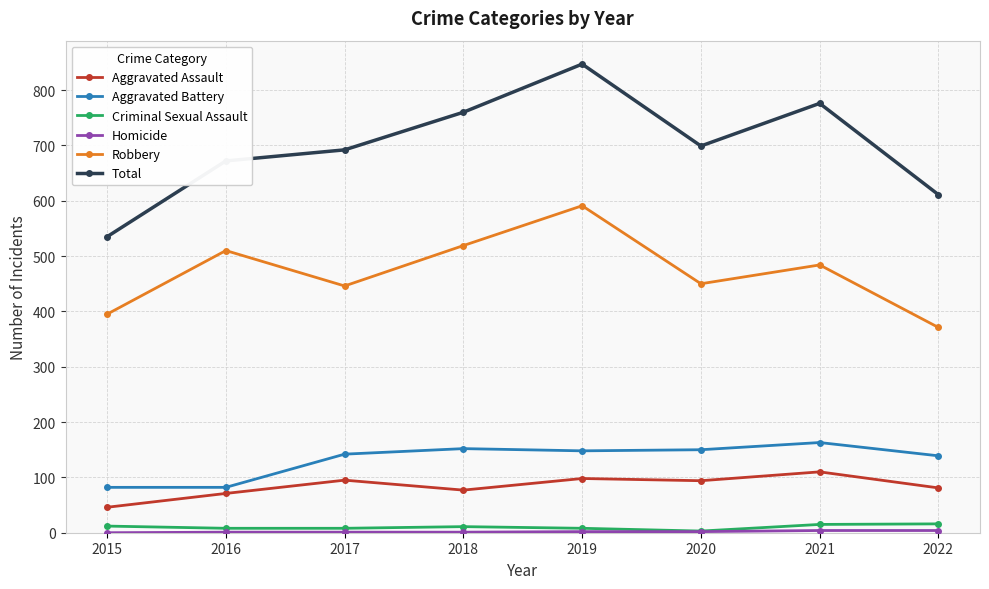

Which category has the highest value in the Robbery series?

2019